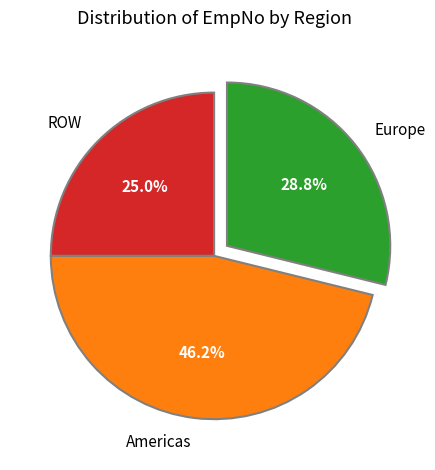

What is the ratio of the value at Americas to the value at Europe?

1.6